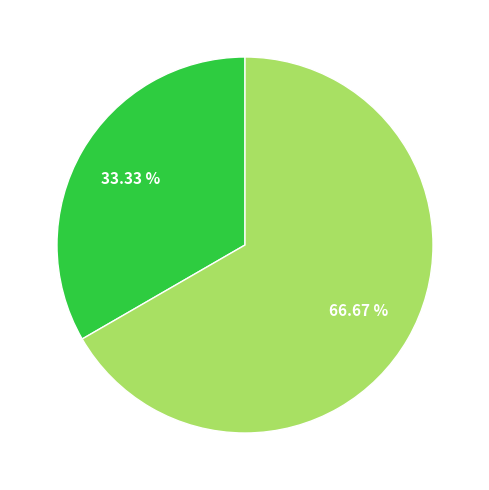

Is there a majority slice in this chart?

Yes